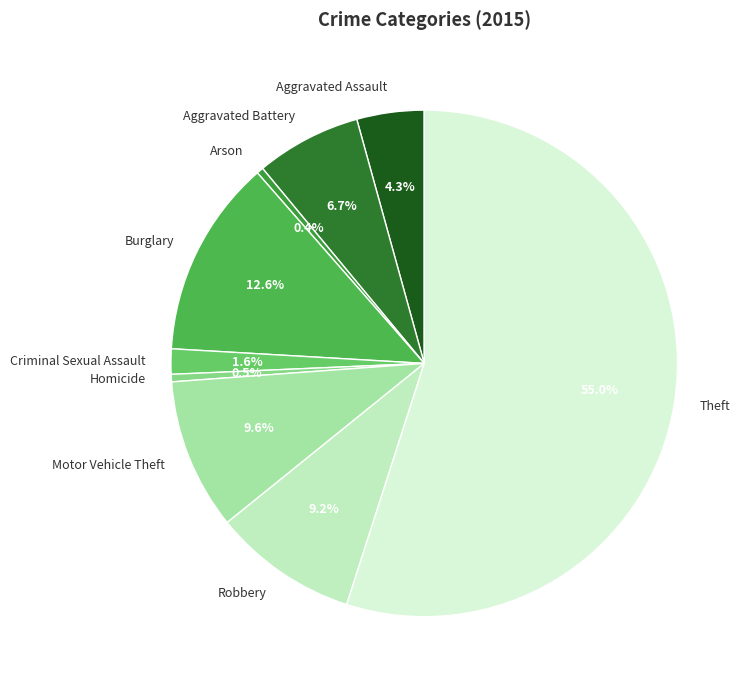

Between Aggravated Assault and Motor Vehicle Theft, which is larger?

Motor Vehicle Theft